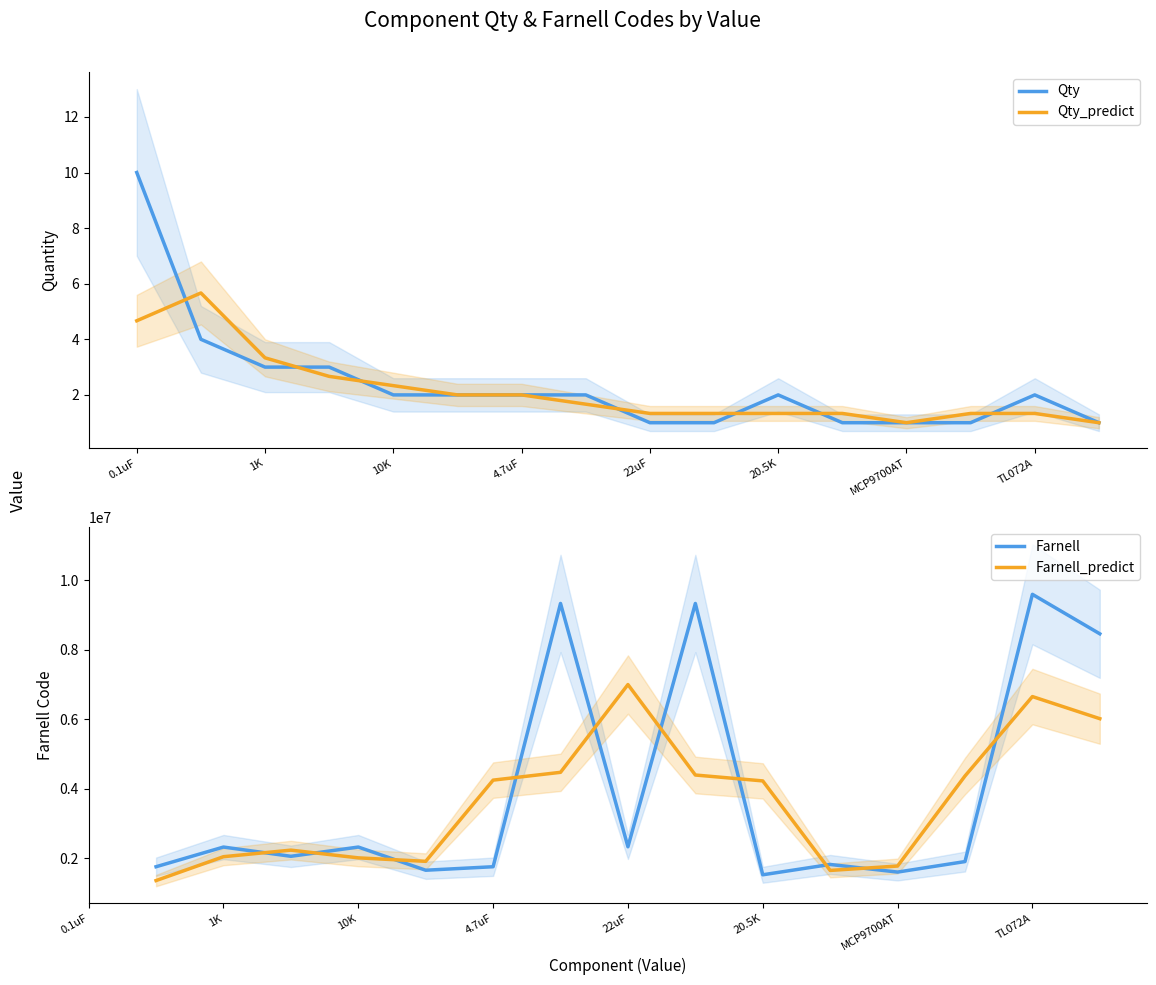

At which label does Qty reach its peak?

0.1uF